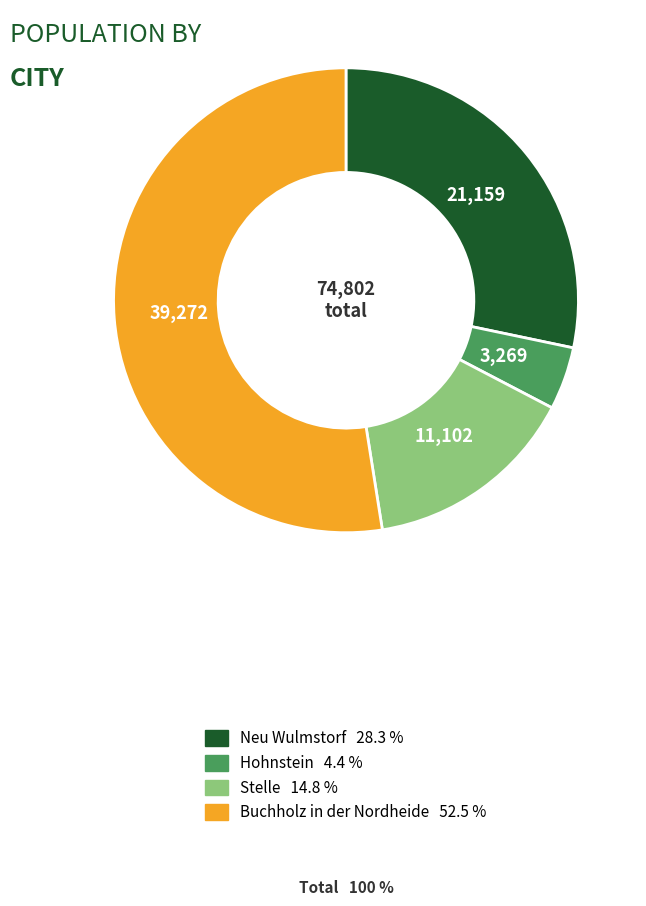

Does any single category account for the majority?

Yes